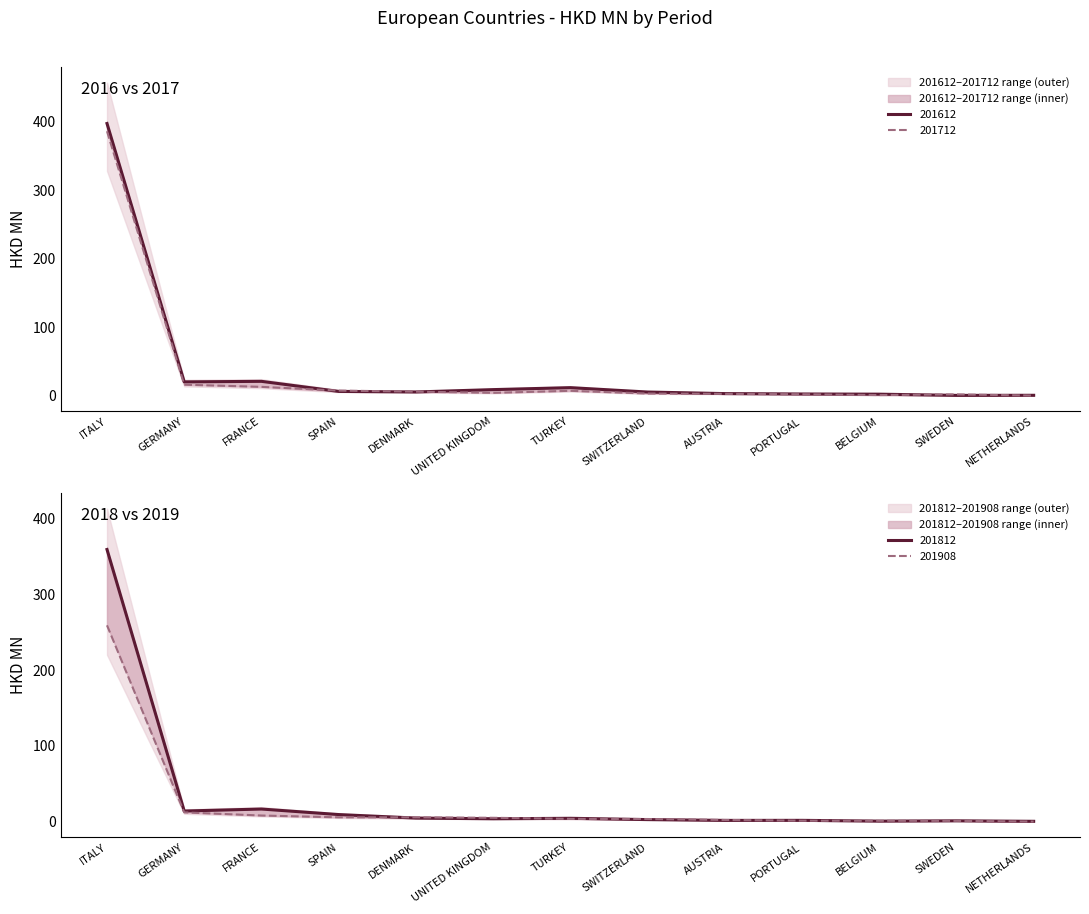

True or false: 201908 and 201812 cross at least once.

True